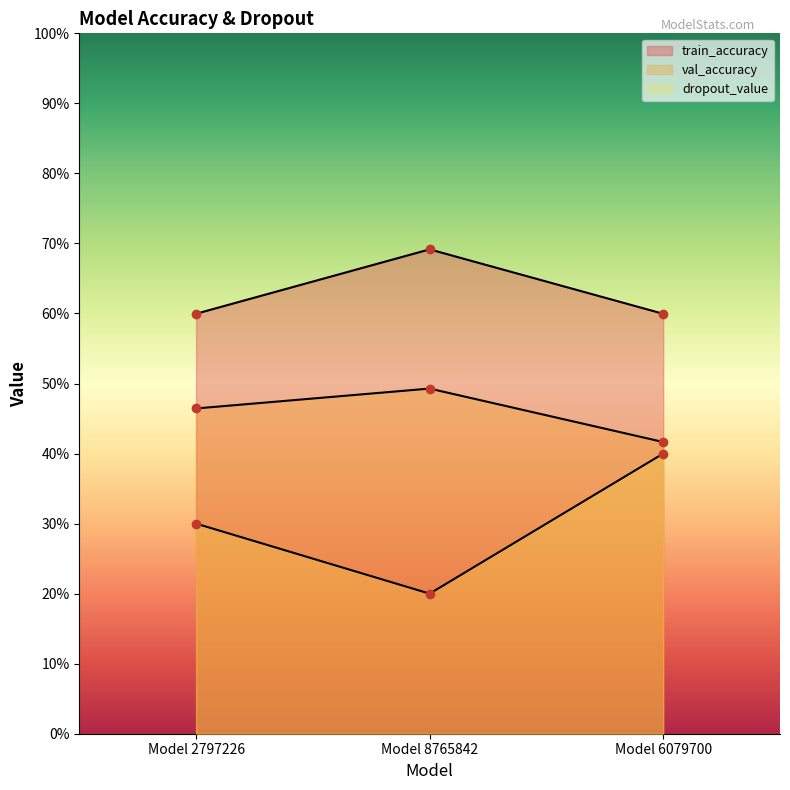

Which has a higher value, Model 2797226 or Model 6079700?

Model 2797226